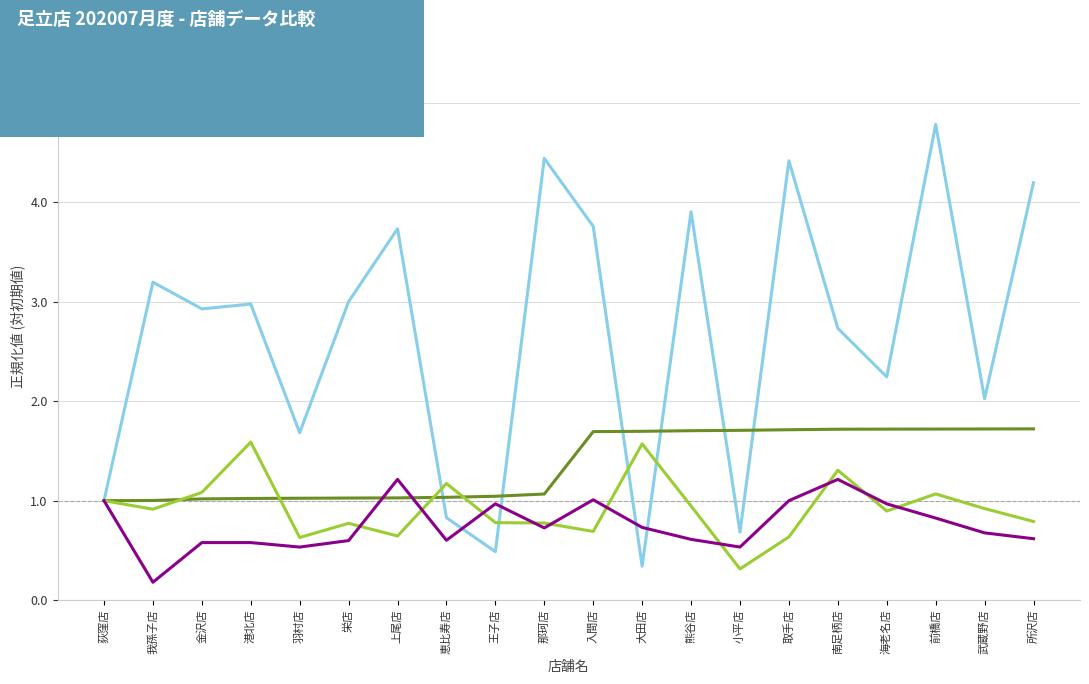

What is the difference between the highest and lowest values at 金沢店?

2.3